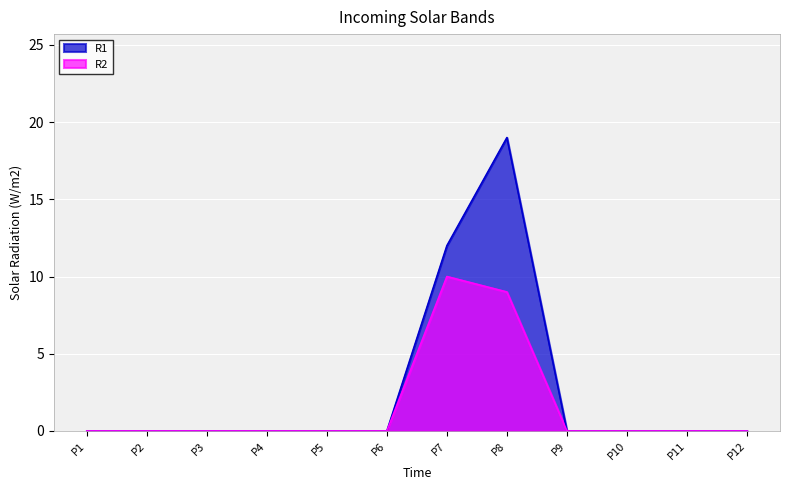

True or false: R1 and R2 cross at least once.

False